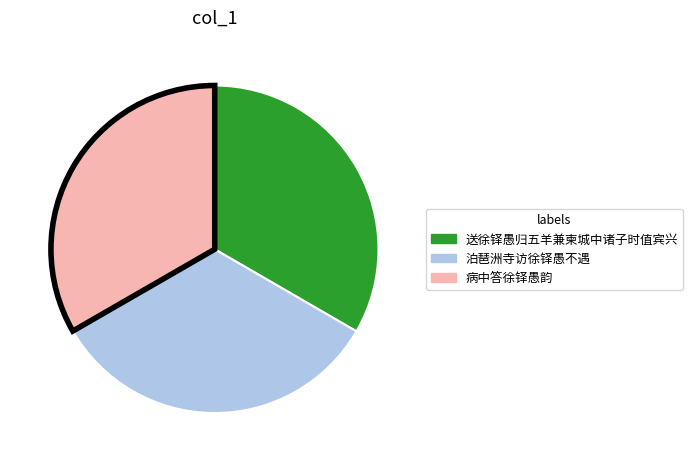

Do 病中答徐铎愚韵 and 泊琶洲寺访徐铎愚不遇 together represent more than half of the pie?

Yes